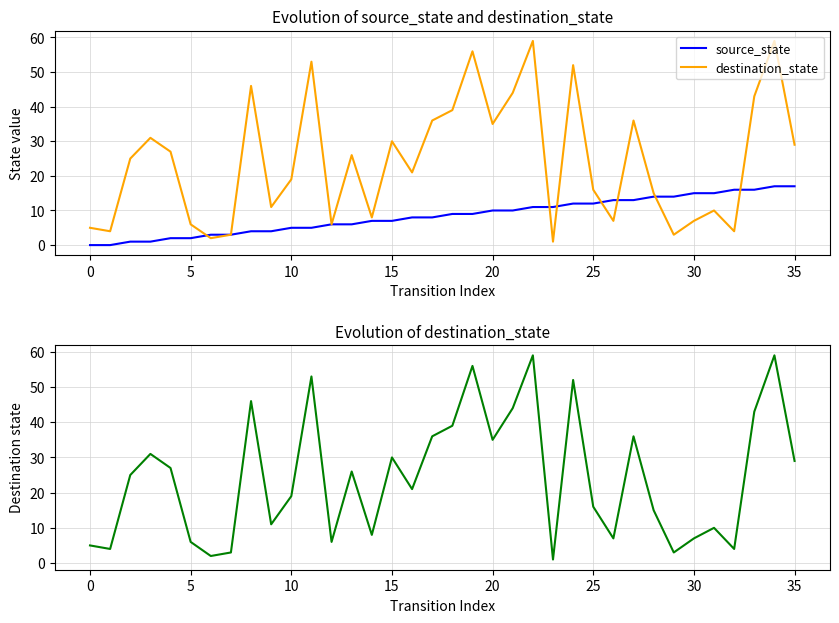

What is the label of the 17th point from the right?

19